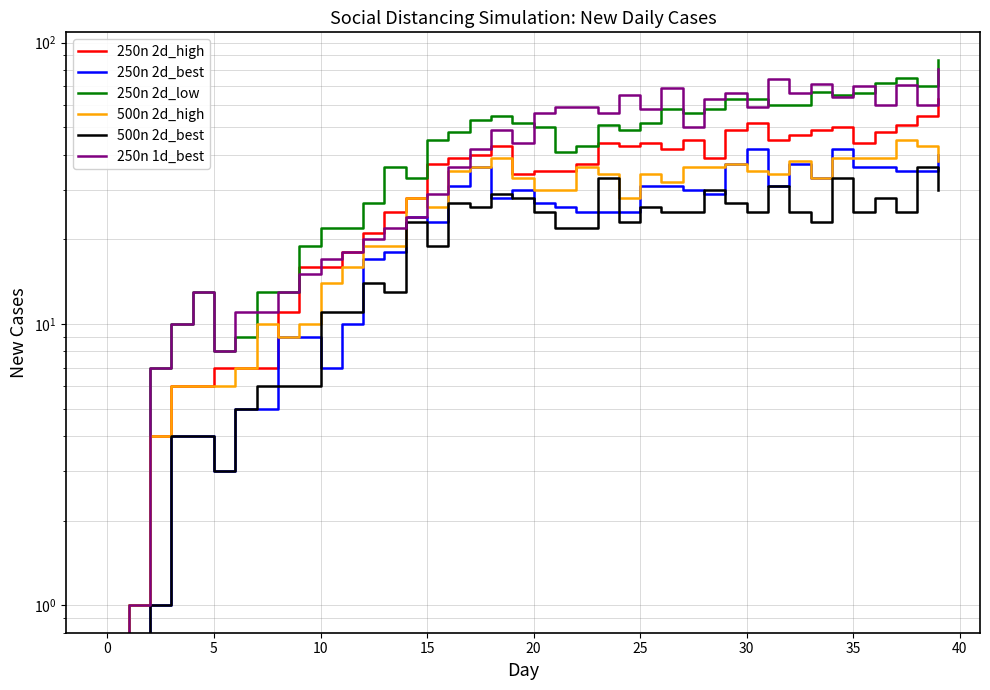

Does the chart have visible grid lines?

Yes